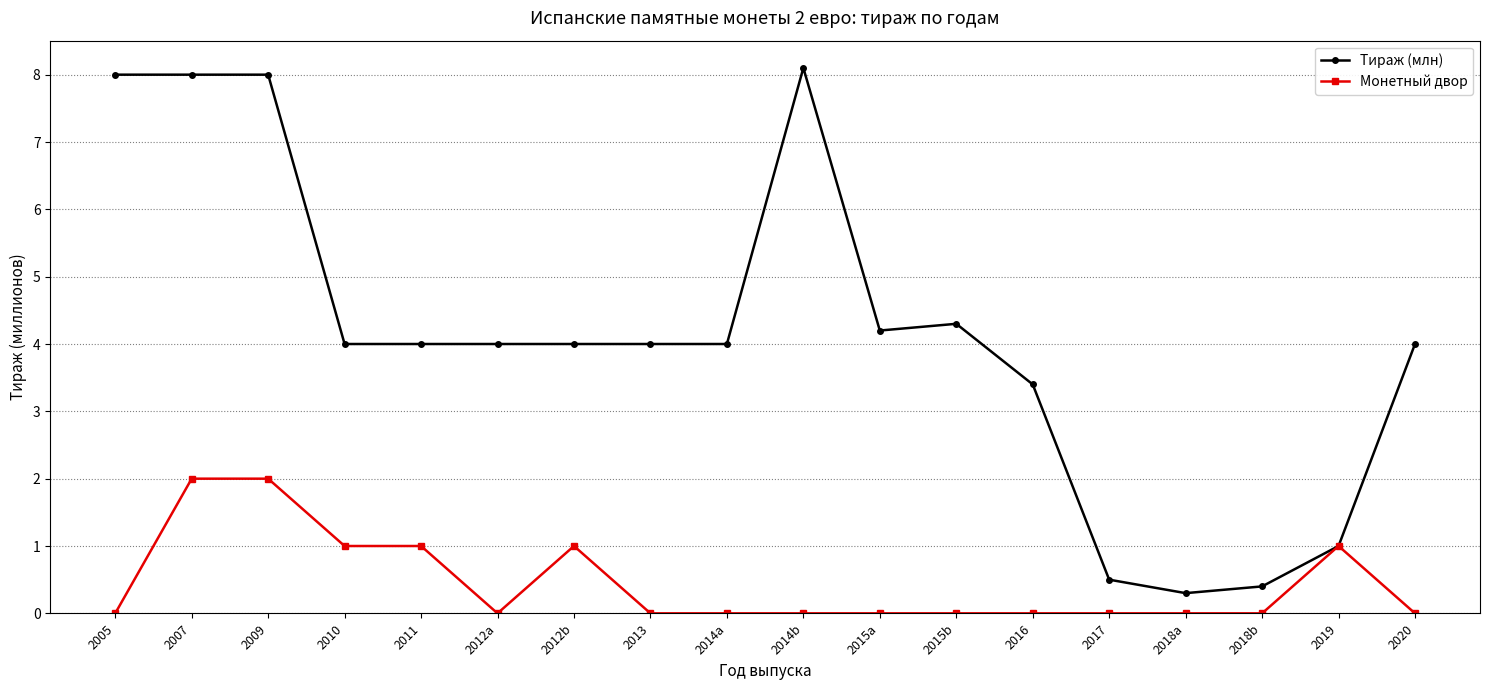

What is the value of the Монетный двор point at the 3rd from the left?

2.0